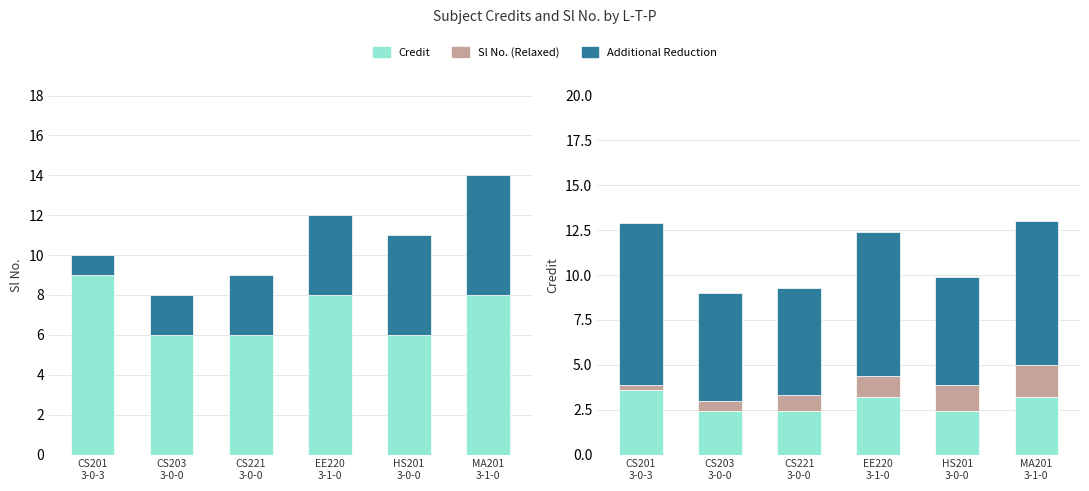

What is the difference between the highest and lowest values at EE220
3-1-0?

6.8